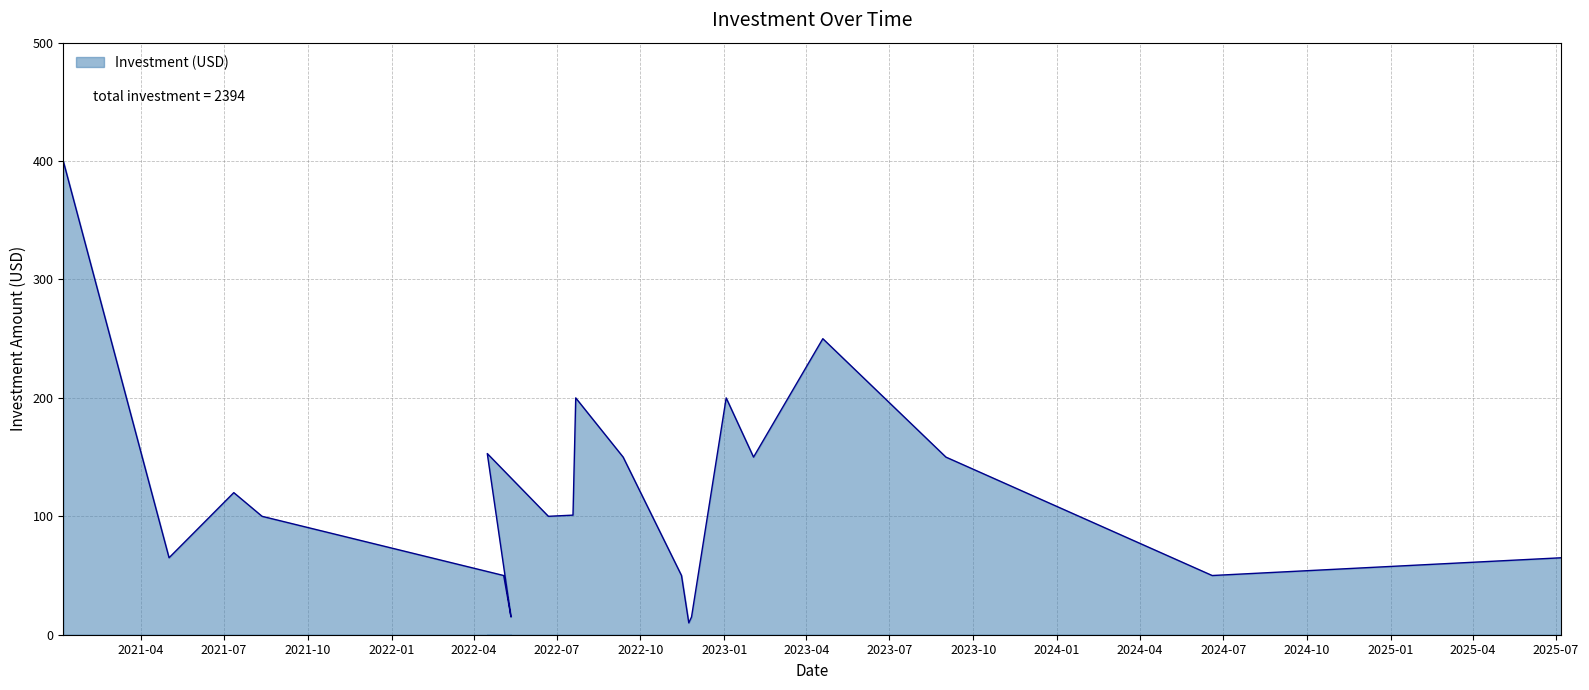

Does the chart display data point markers on the line(s)?

No